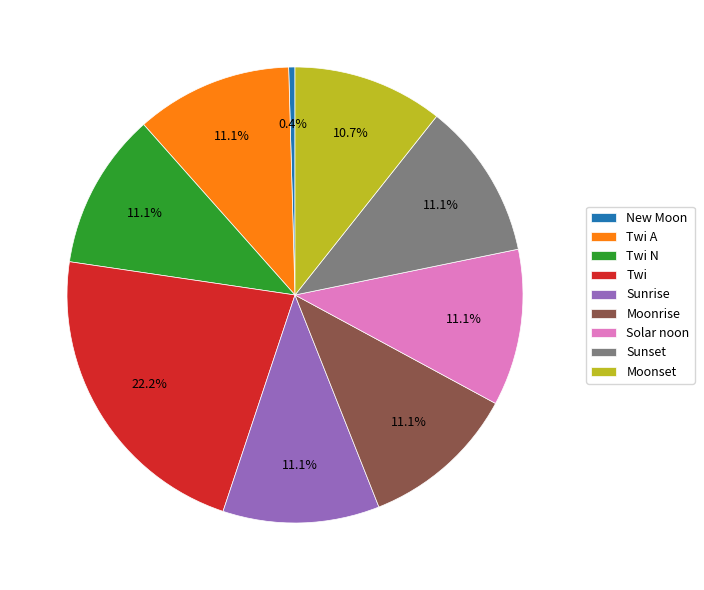

What percentage is NOT represented by Solar noon?

88.9%